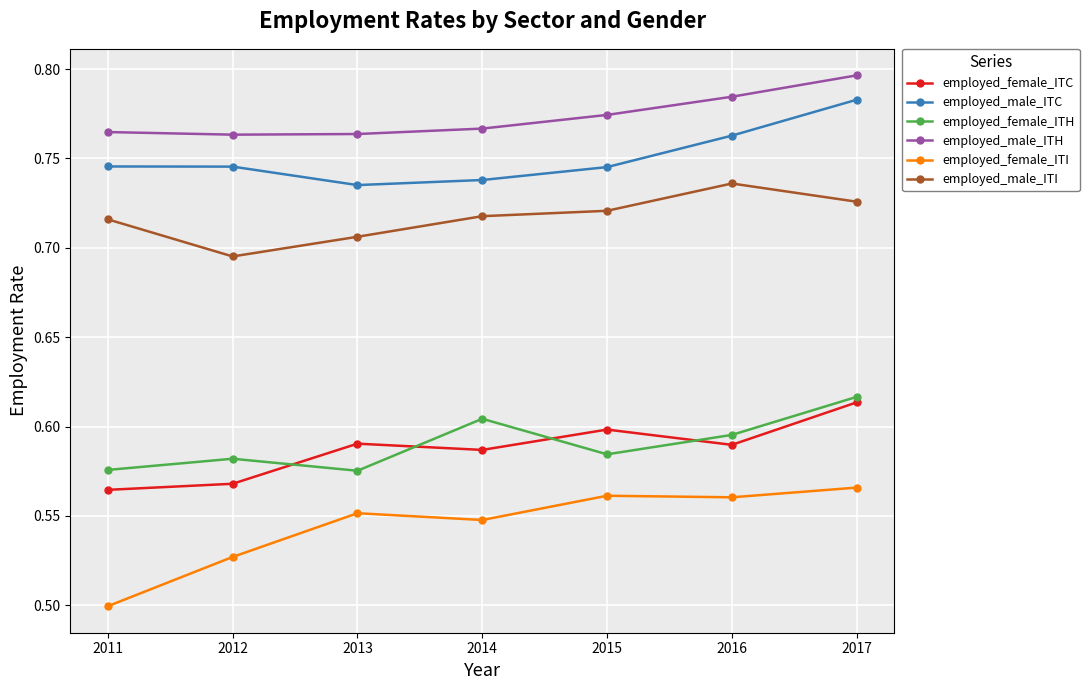

Count the employed_female_ITI values in the range 0 to 1.

7